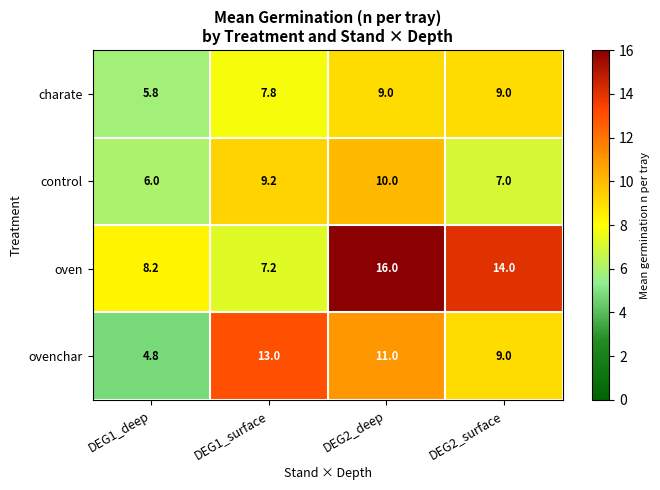

Is it true that charate equals 5.8 at DEG1_deep?

True